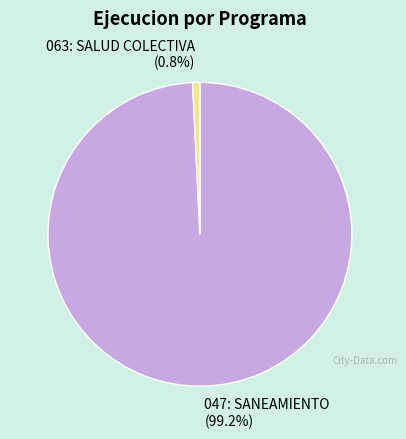

What is the largest slice in the pie chart?

047: SANEAMIENTO